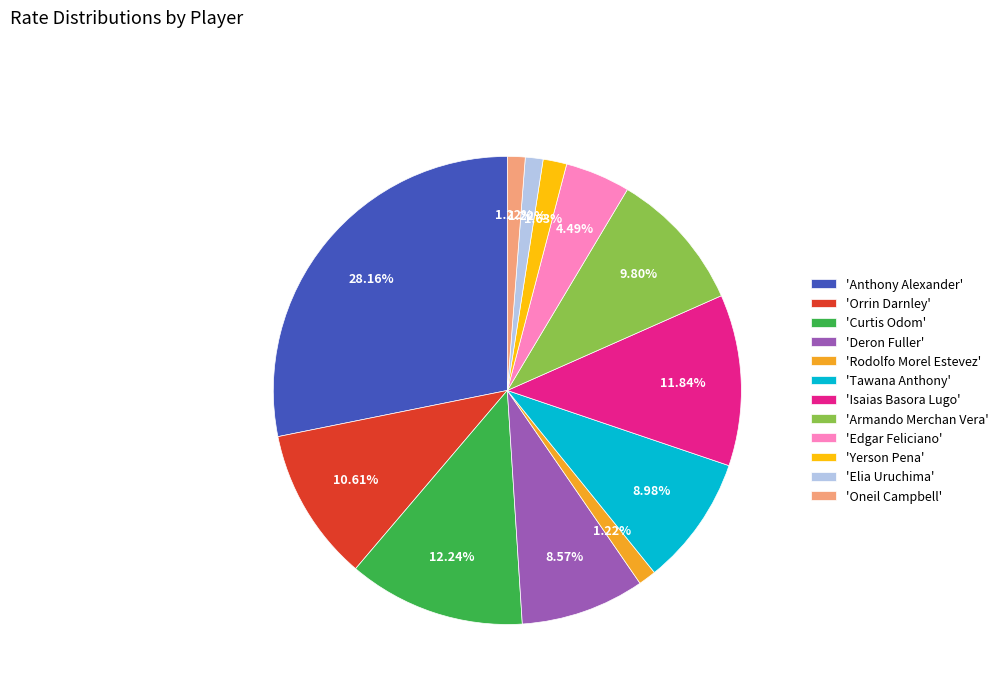

Do 'Orrin Darnley' and 'Deron Fuller' together represent more than half of the pie?

No